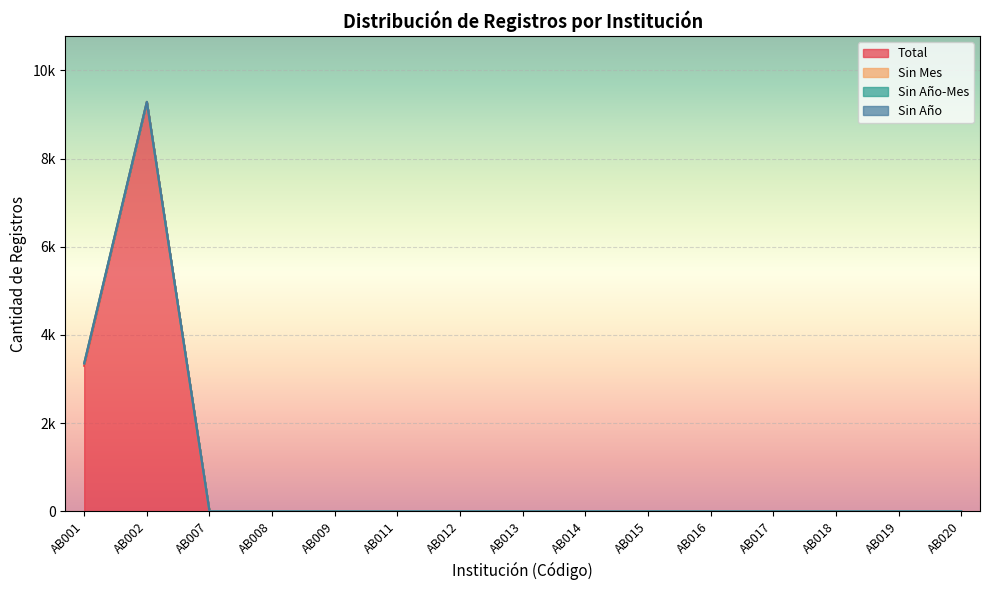

Which label corresponds to the smallest value in the chart?

AB007